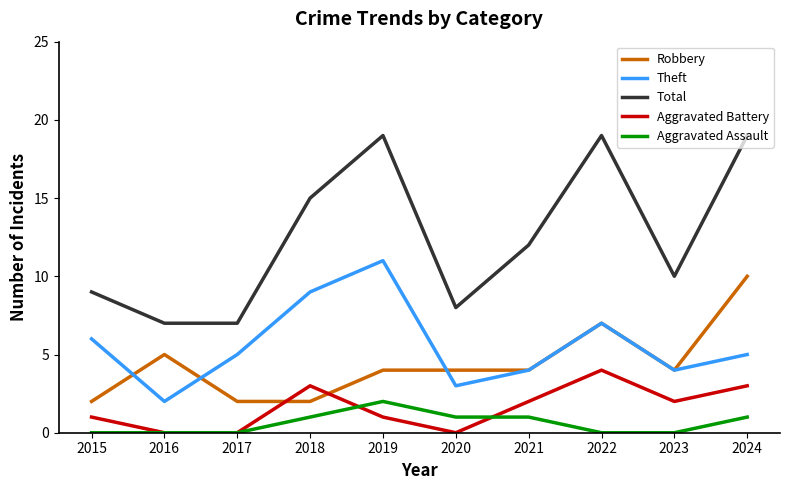

What is the difference between the Aggravated Battery values at 2018 and 2015?

2